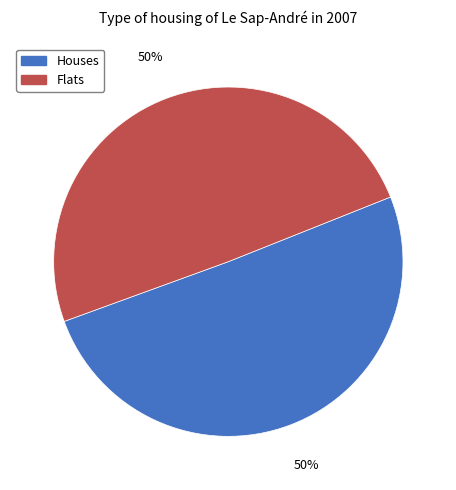

To the nearest percent, what is the average slice percentage?

50%